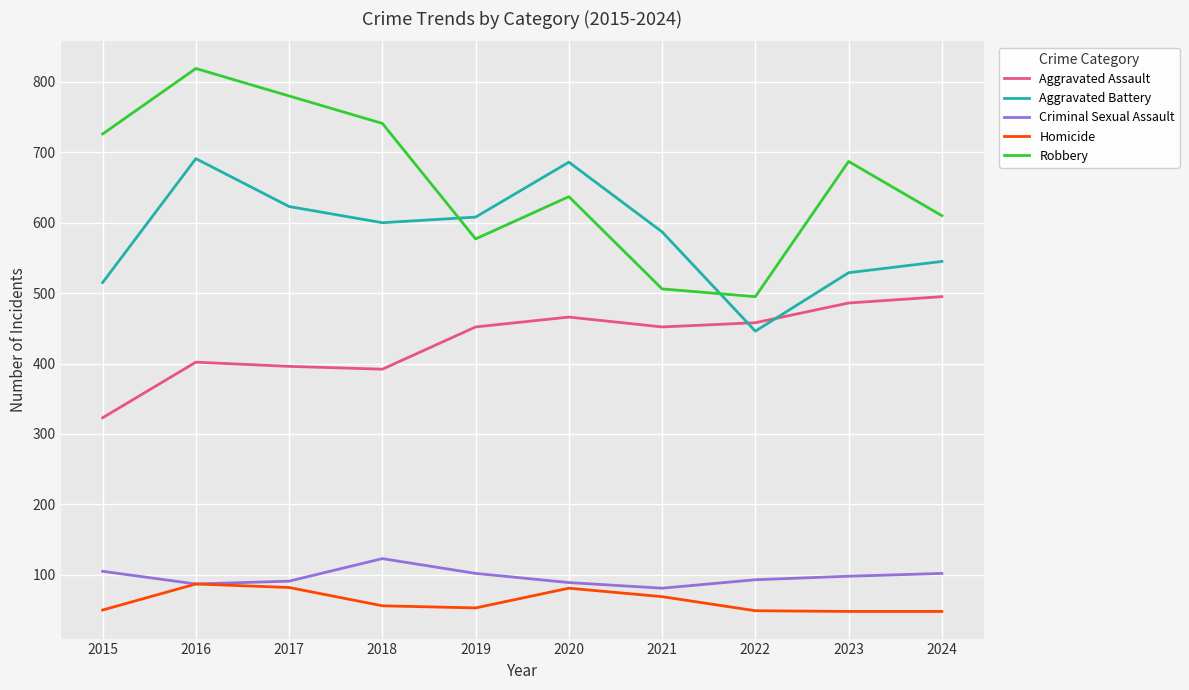

The Aggravated Assault series shows 486 at 2023. True or false?

True